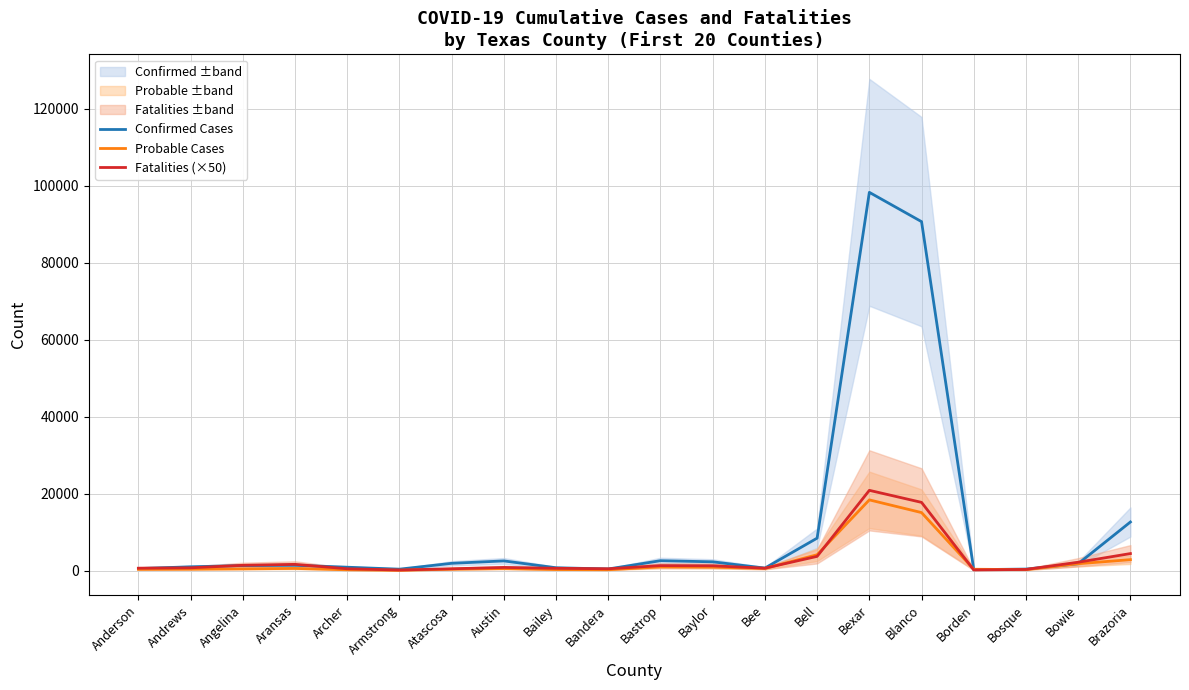

What is the label of the 7th point from the right?

Bell